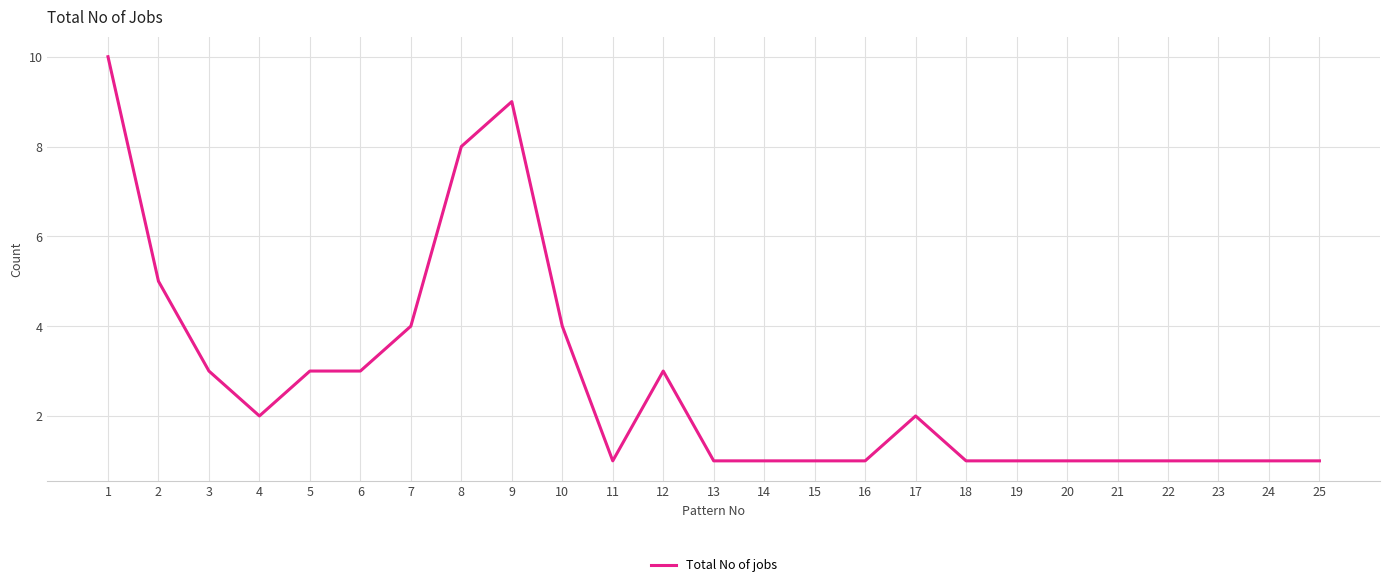

Is it true that the value at 19 is 0?

False